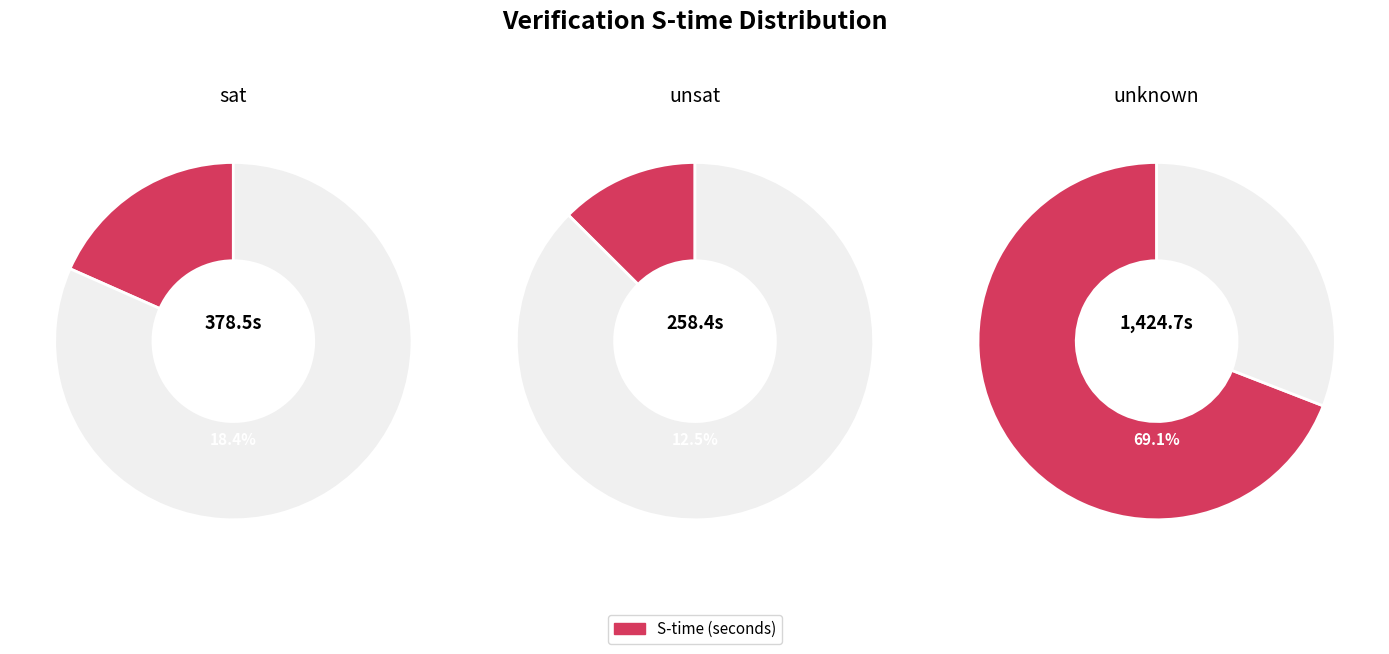

Between 4 and 6, which series saw the biggest shift?

unknown